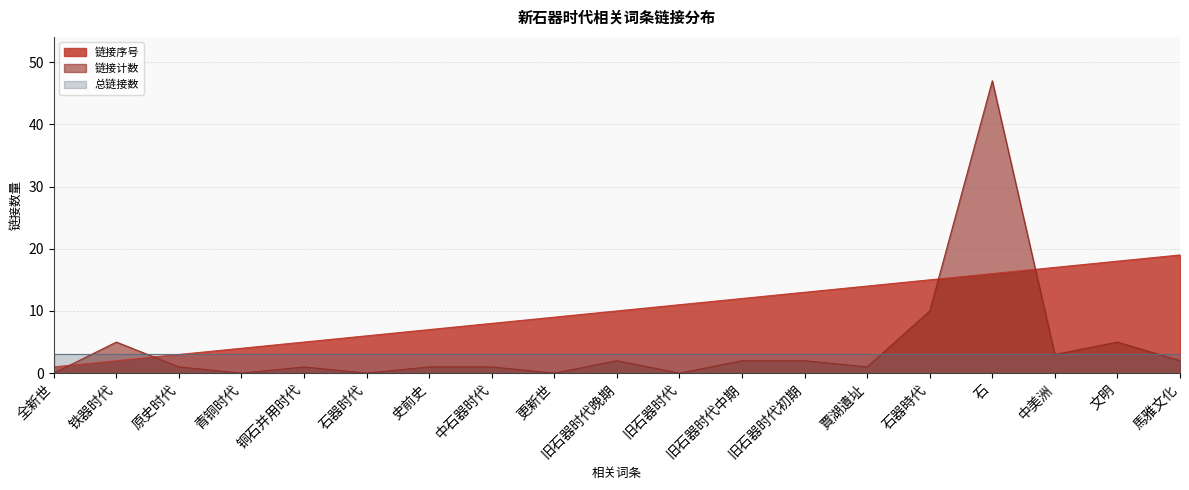

Which has a higher value, 青铜时代 or 馬雅文化?

馬雅文化